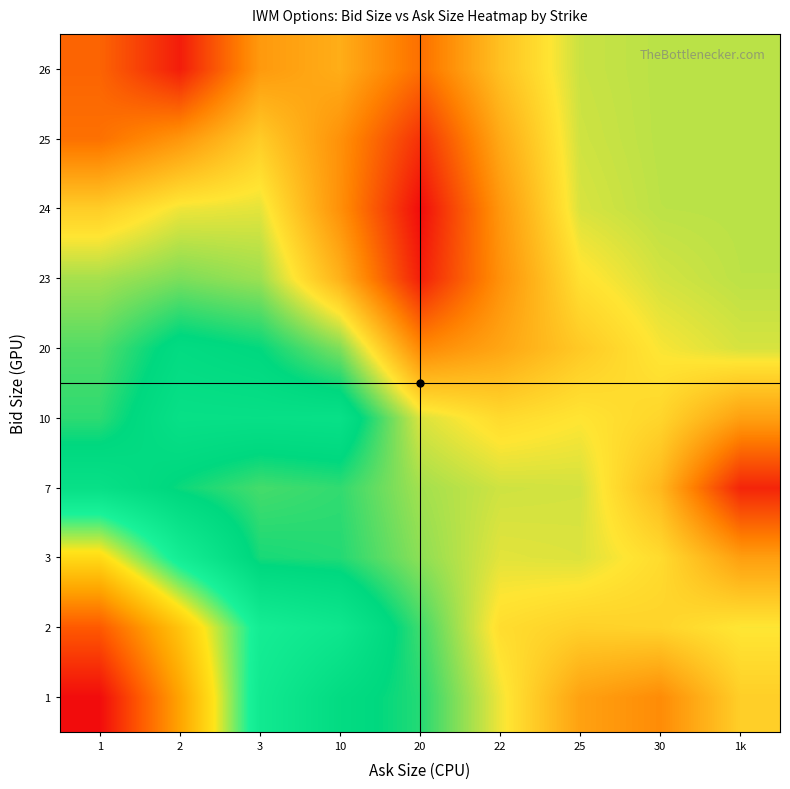

Which has a higher value, 1 or 10?

10